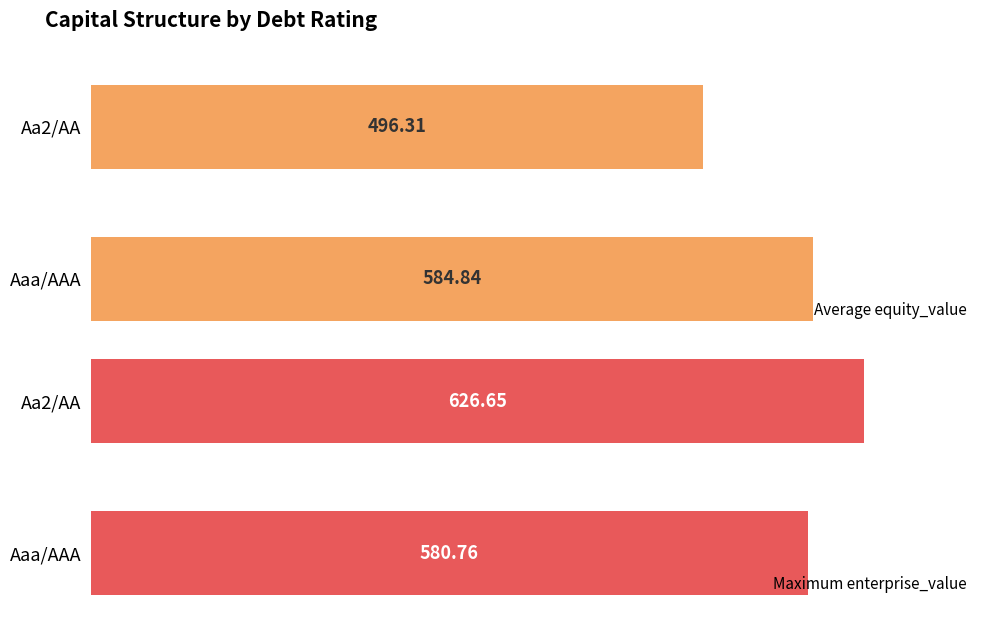

Rank the categories by Maximum enterprise_value value from highest to lowest.

Aa2/AA, Aaa/AAA